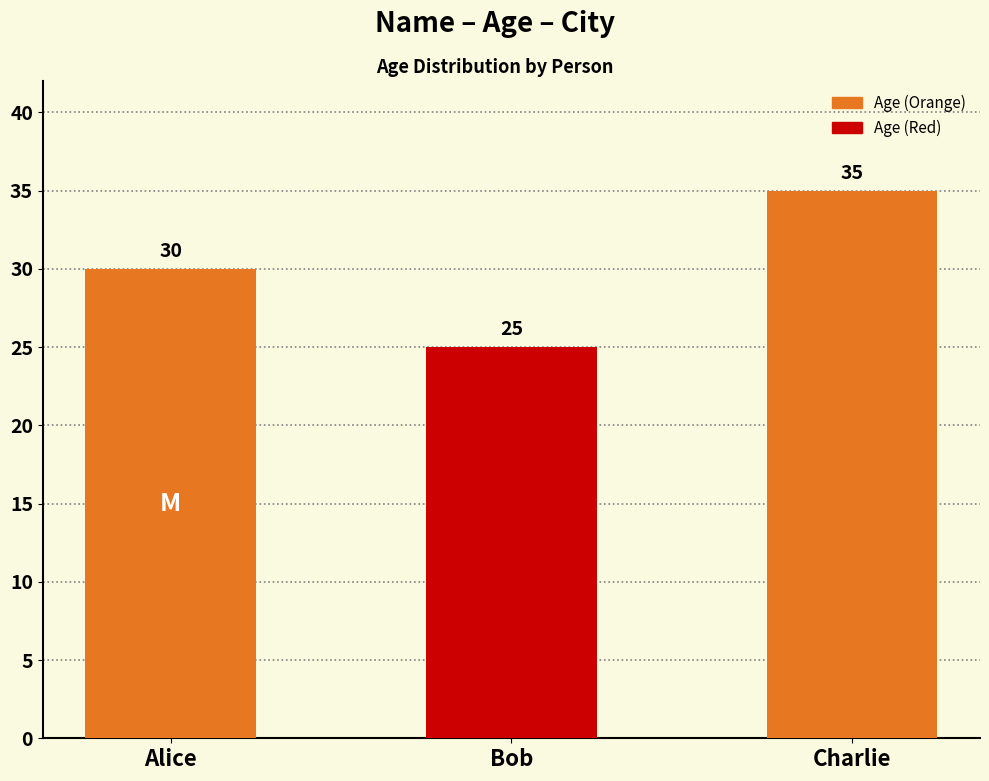

Is it true that the value at Charlie is 35?

True